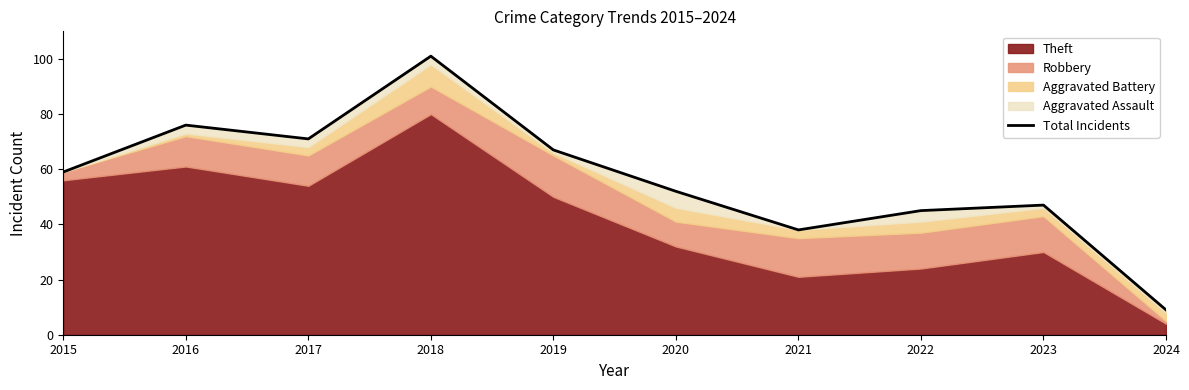

What is the change in value from 2016 to 2018?

+25